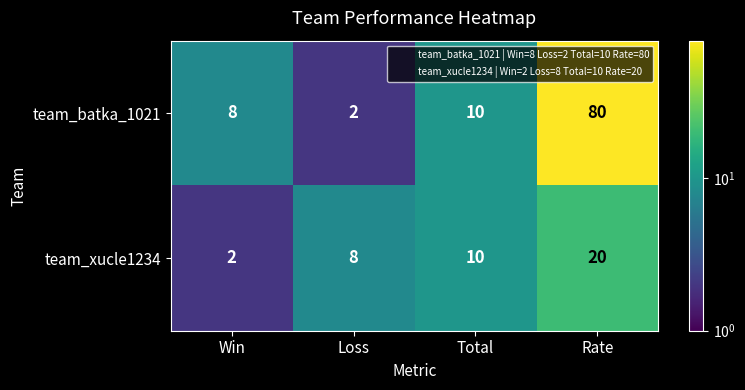

At which category is the sum across all series the highest?

Rate